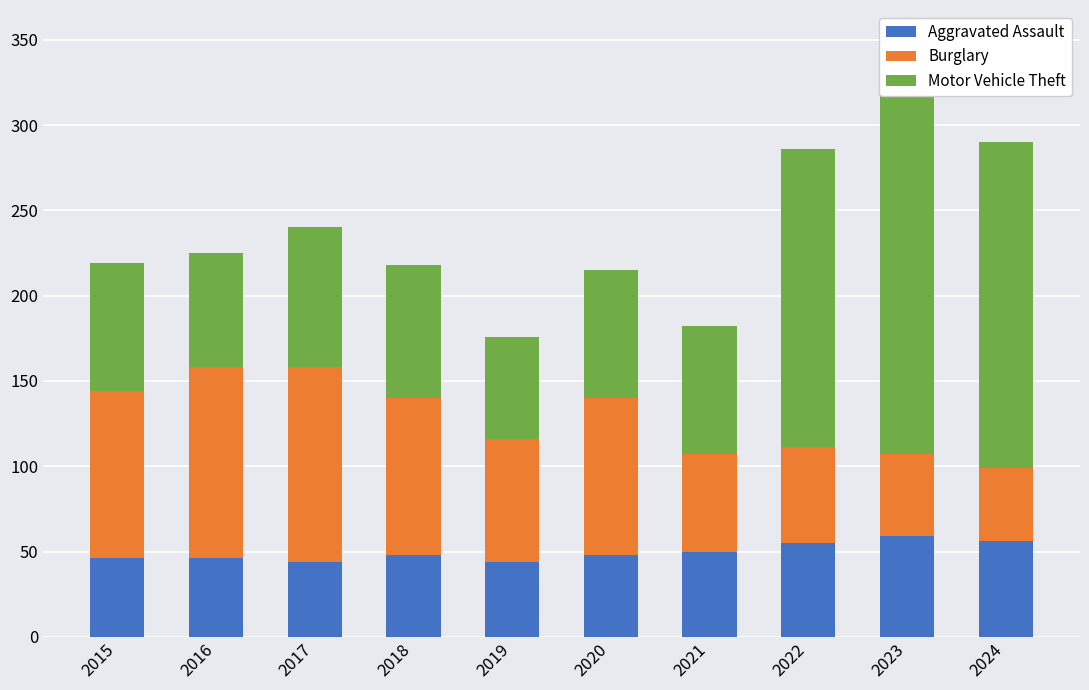

What are all the series names shown in the legend?

Aggravated Assault, Burglary, Motor Vehicle Theft